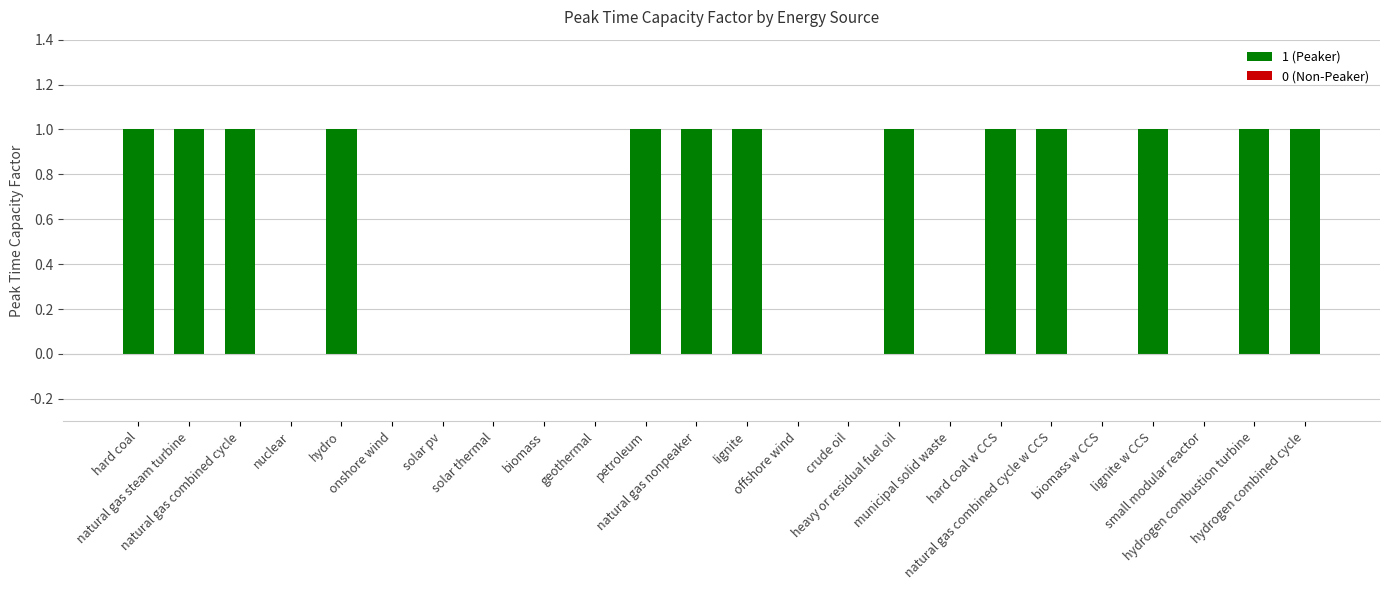

Which has a higher value, lignite w CCS or onshore wind?

lignite w CCS